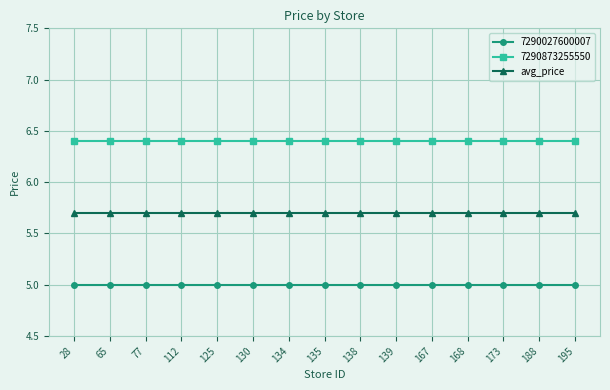

At how many categories does at least one series exceed 6?

15